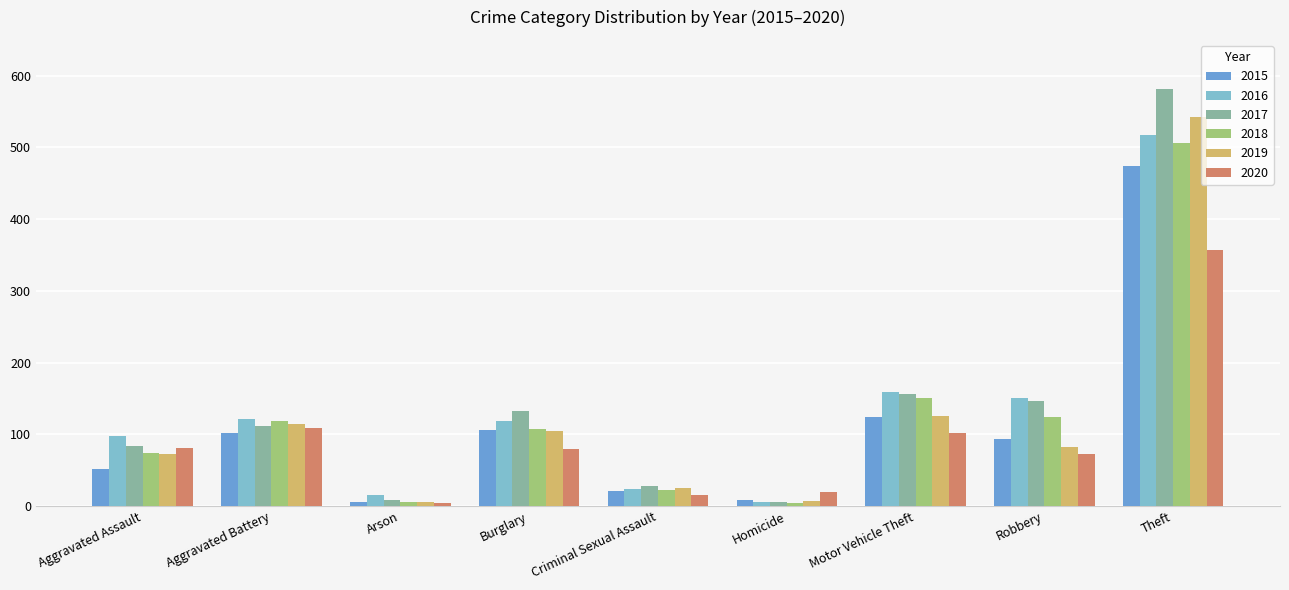

Reading left to right, transcribe all the data shown in this chart.

2015: 51	102	5	106	21	8	124	94	474
2016: 97	121	15	118	24	6	159	150	518
2017: 84	112	8	133	28	5	156	146	581
2018: 74	118	5	108	23	4	151	124	506
2019: 73	114	5	104	25	7	126	83	543
2020: 81	109	4	80	16	19	102	72	357